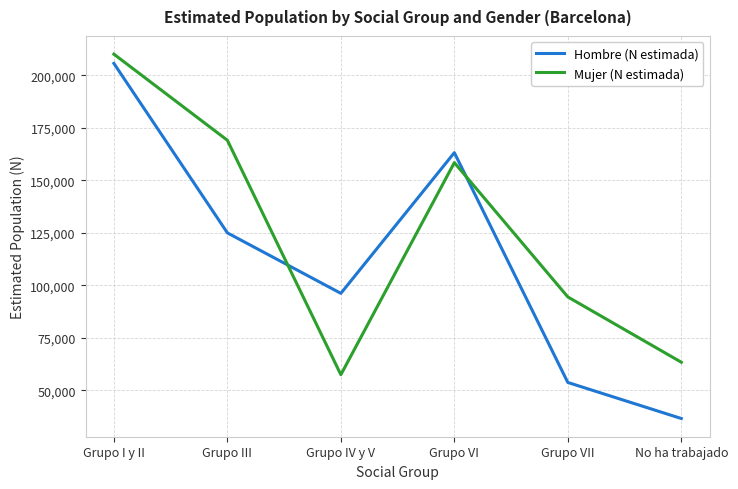

At which label is Hombre (N estimada) closest to 121094?

Grupo III